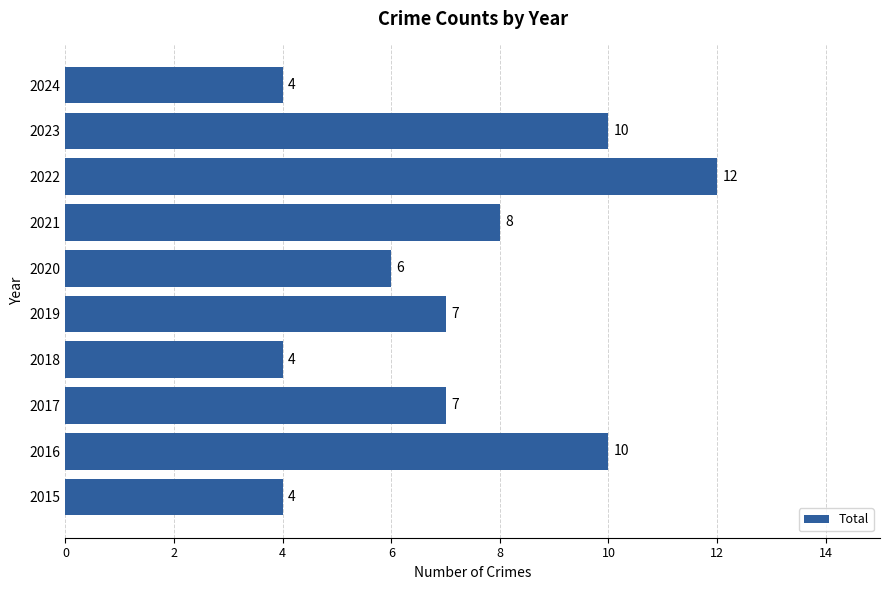

How many values are between 4 and 10?

9